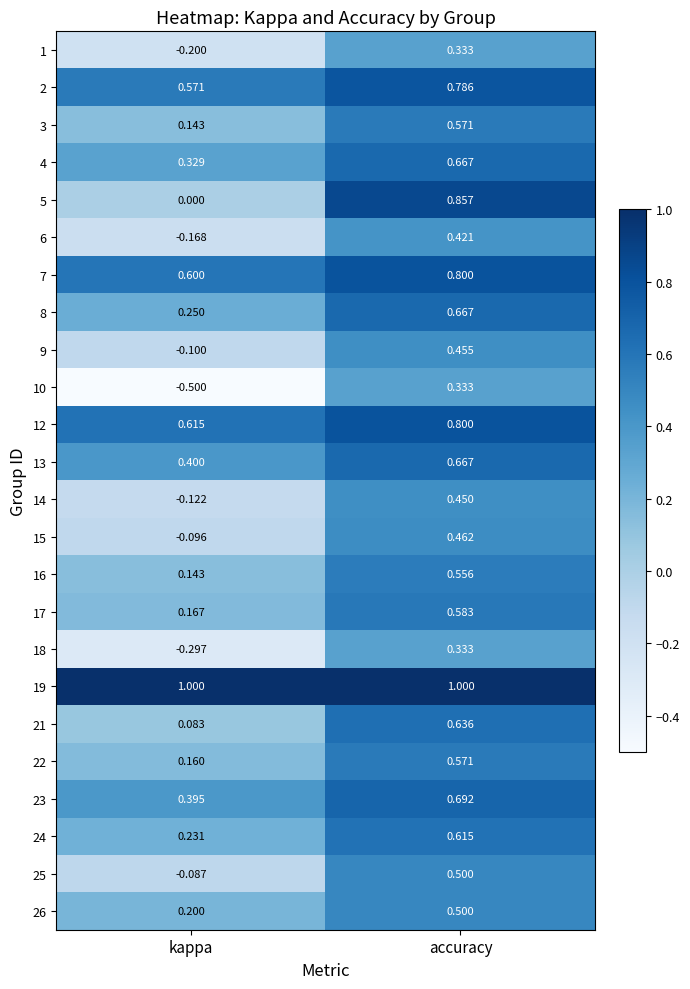

How many distinct data groups are displayed?

24